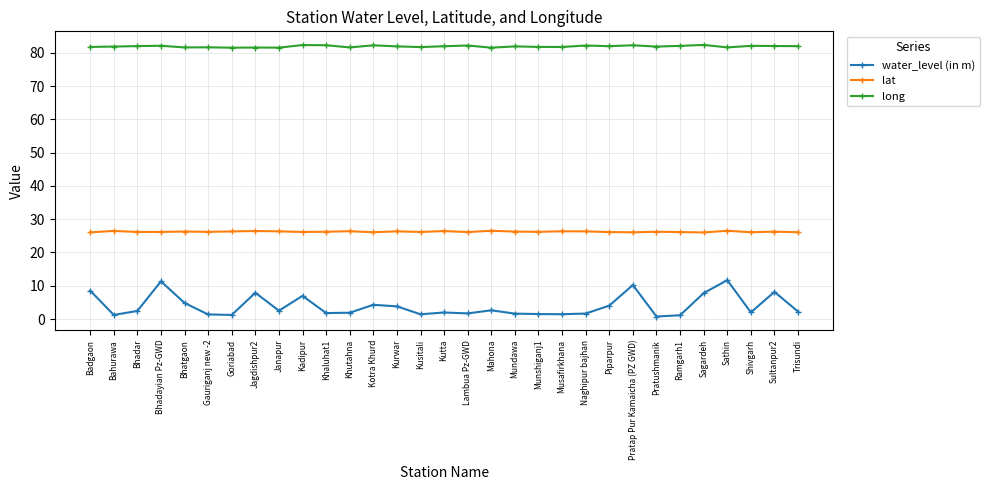

What are all the series names shown in the legend?

water_level (in m), lat, long